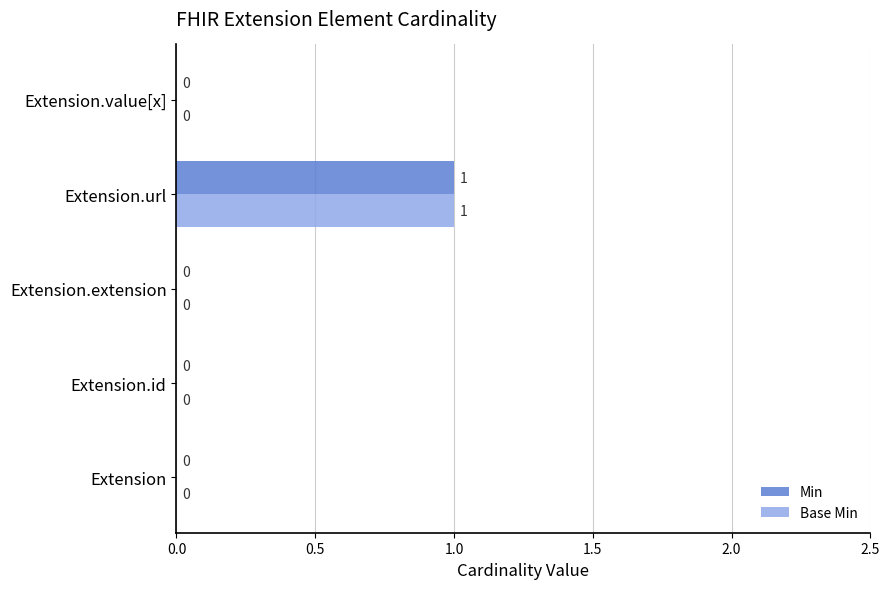

At which category is the sum across all series the highest?

Extension.url